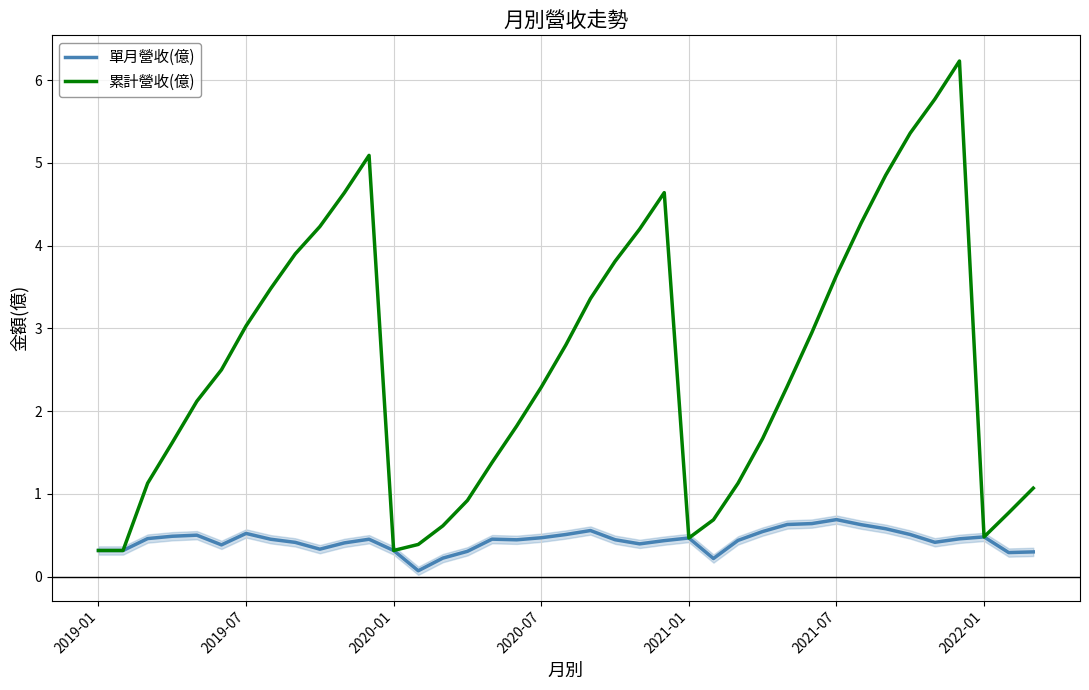

What is the highest value of the 累計營收(億) series?

6.2